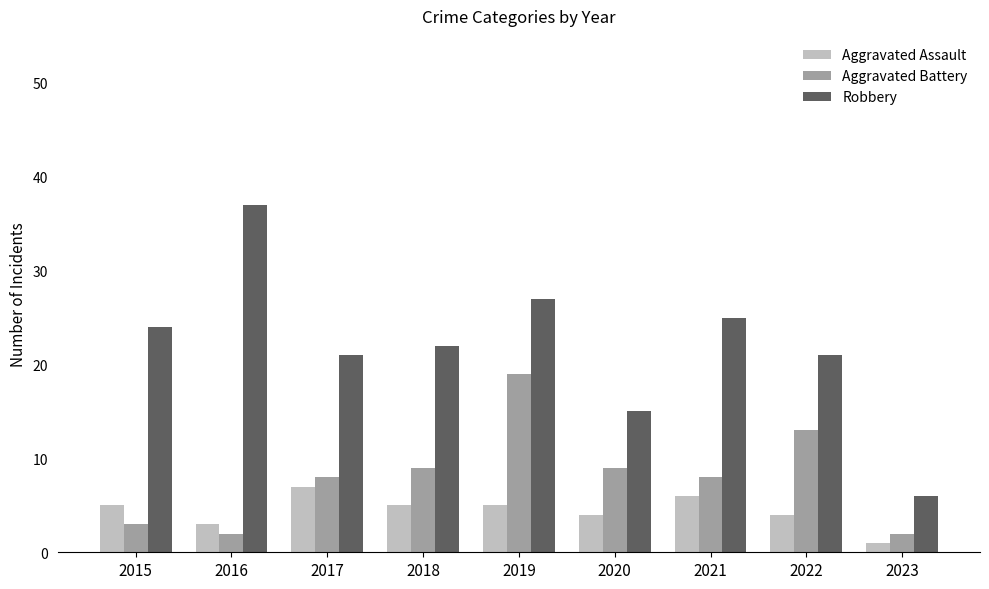

What is the value of the Aggravated Battery bar at the 4th from the left?

9